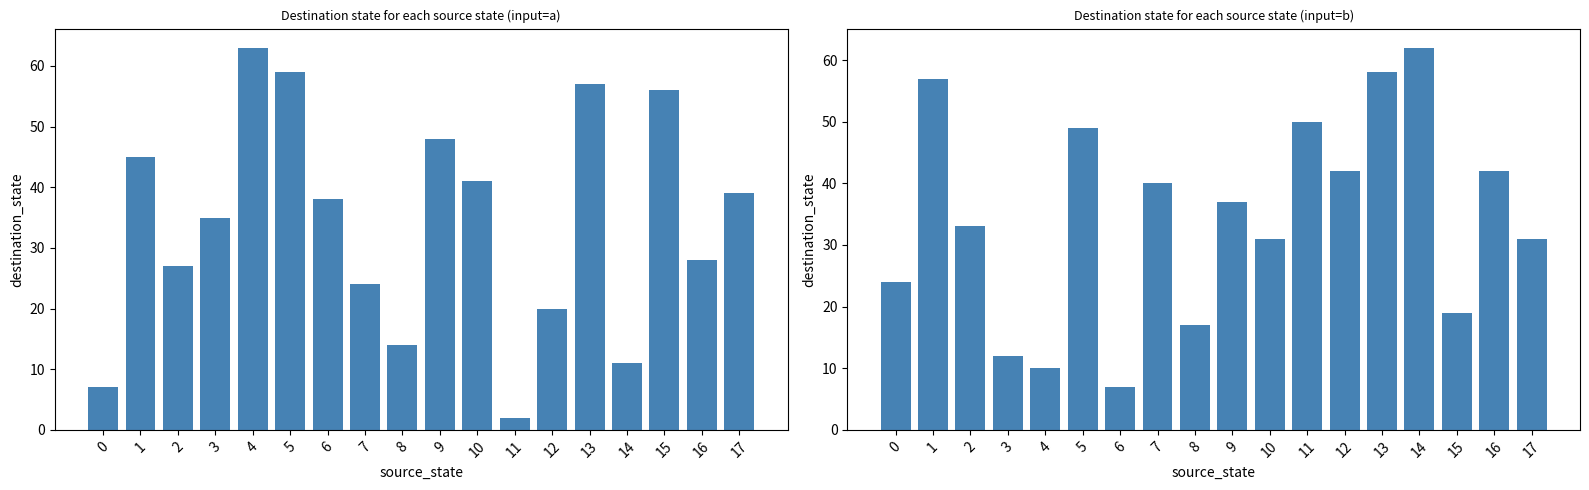

What is the total value across all series at 4?

73